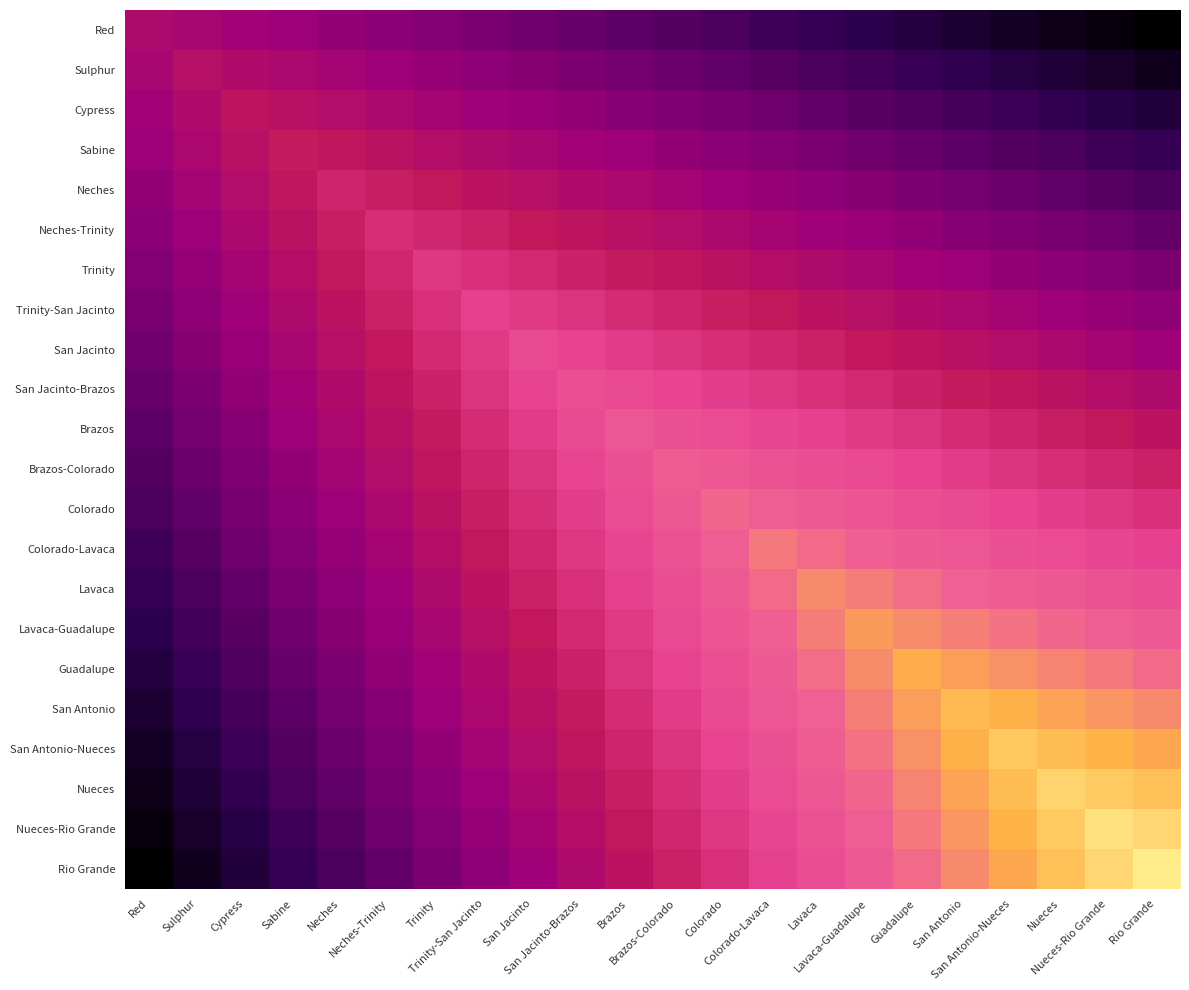

What is the spread (max minus min) of values at Red?

31.5